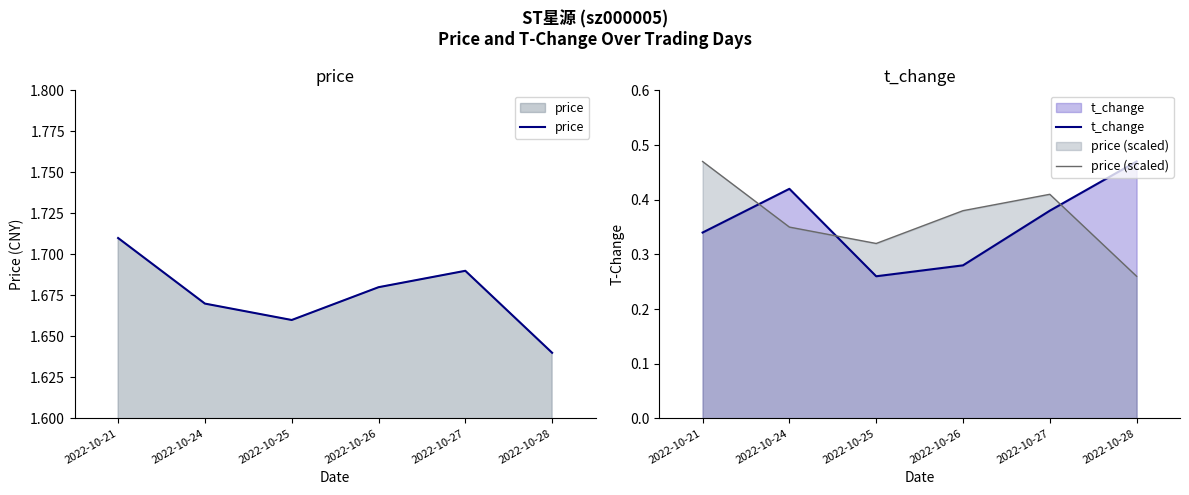

True or false: t_change has more than 0 points higher than both neighbors.

True